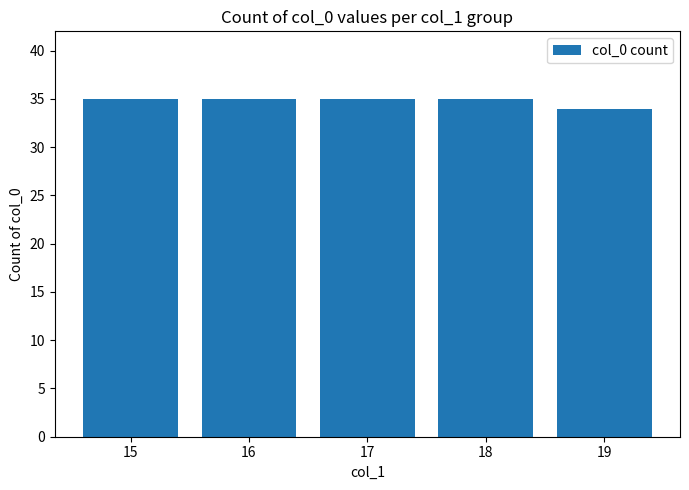

What is the value of the 3rd bar from the left?

35